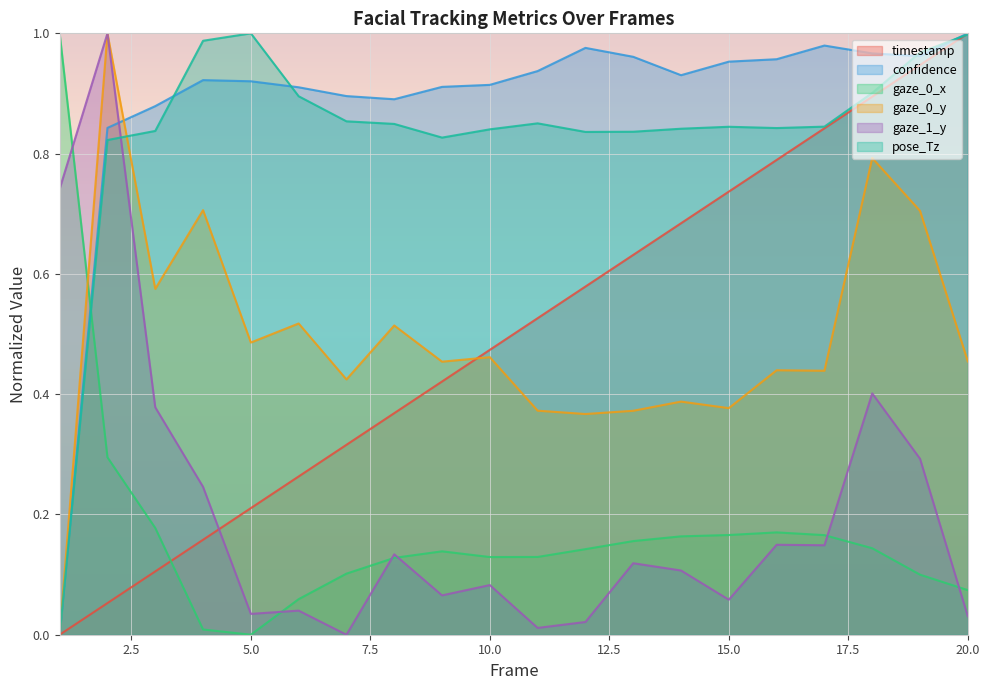

In gaze_1_y, how many points are lower than both neighbors (excluding endpoints)?

6